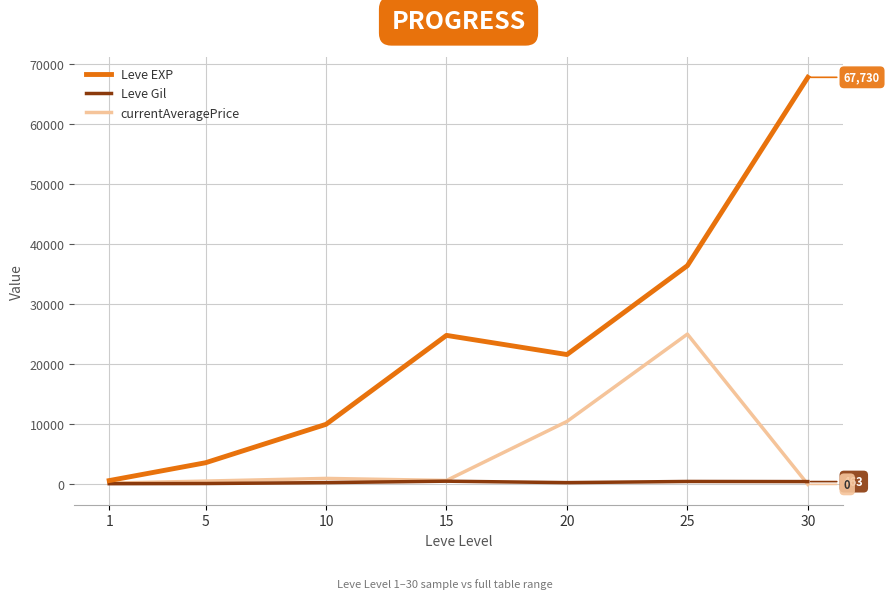

At which category is the sum across all series the highest?

30